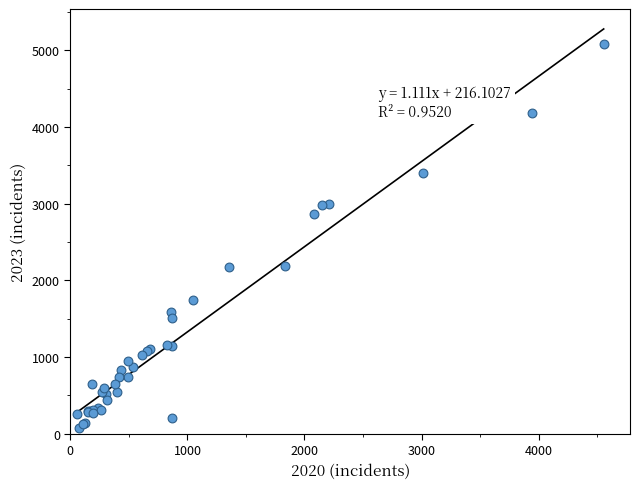

What Y value in the scatter plot is closest to 2576?

2869